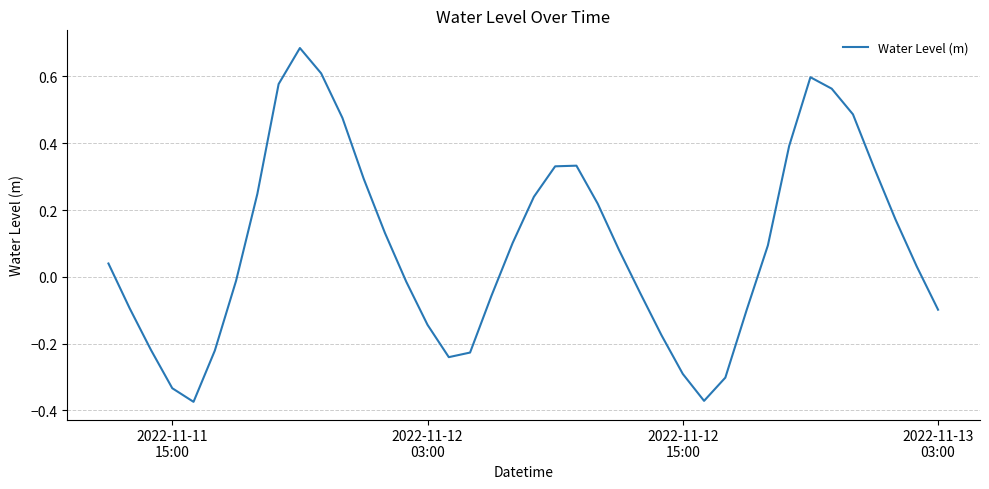

What is the difference between the maximum and minimum values?

1.1